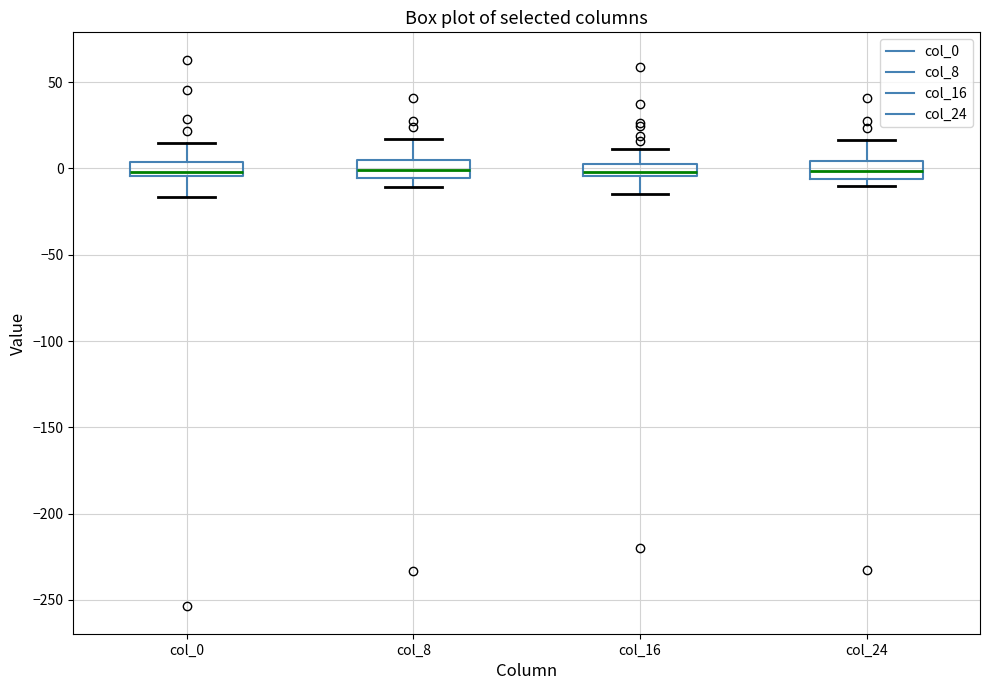

Where is the upper edge of the box for col_24 on the y-axis? The values are not printed on the chart, so give them approximately, as read against the axis.

5